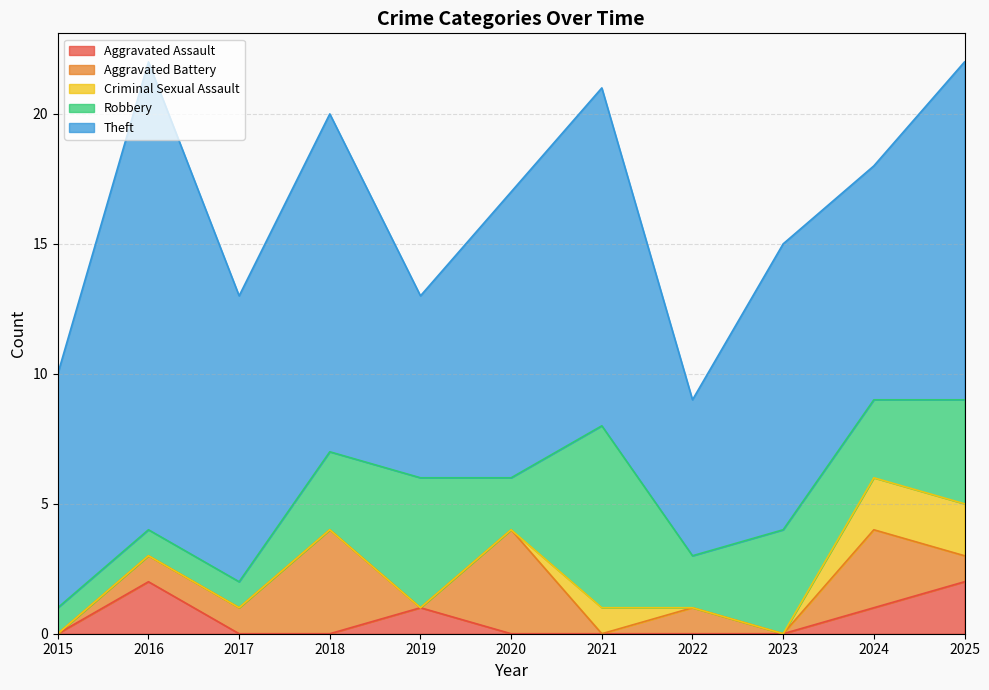

After their last crossing, which series has the higher values: Robbery or Aggravated Battery?

Robbery